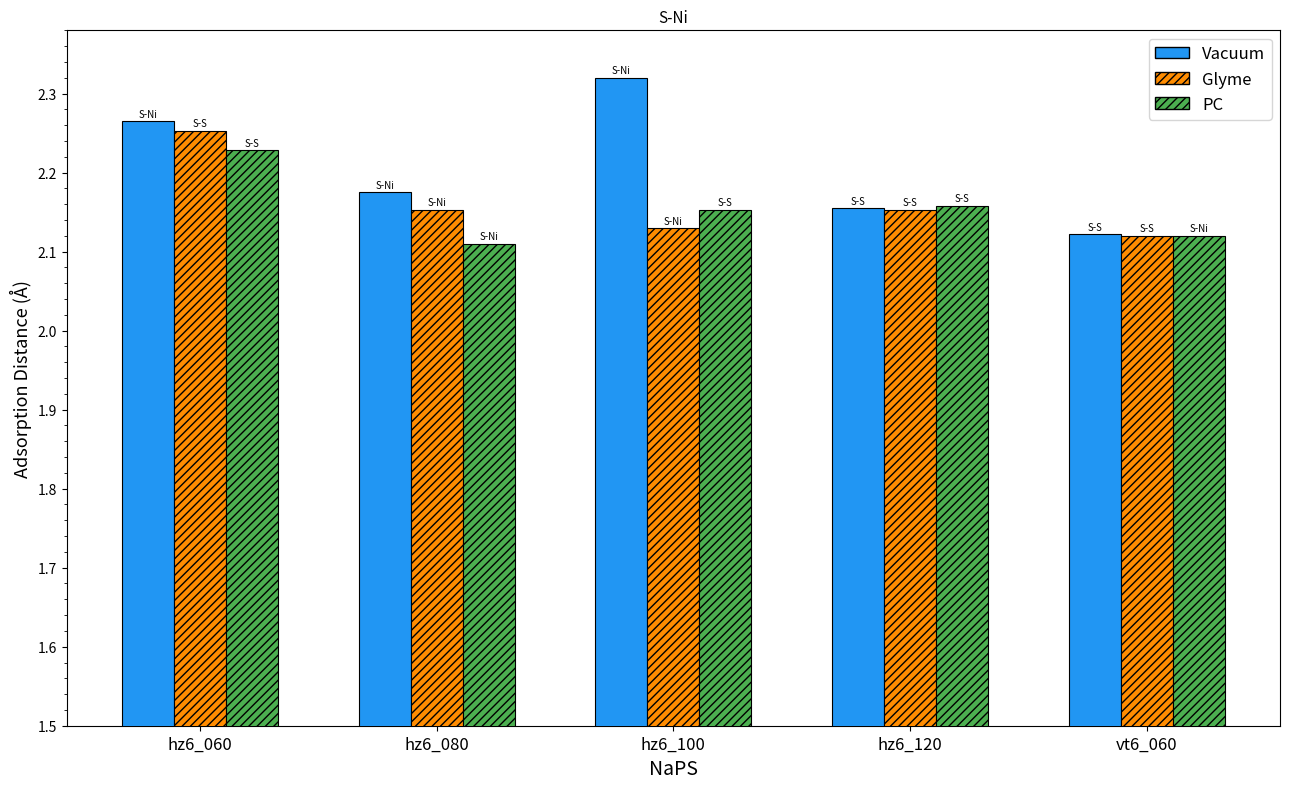

At how many categories does at least one series exceed 2?

5